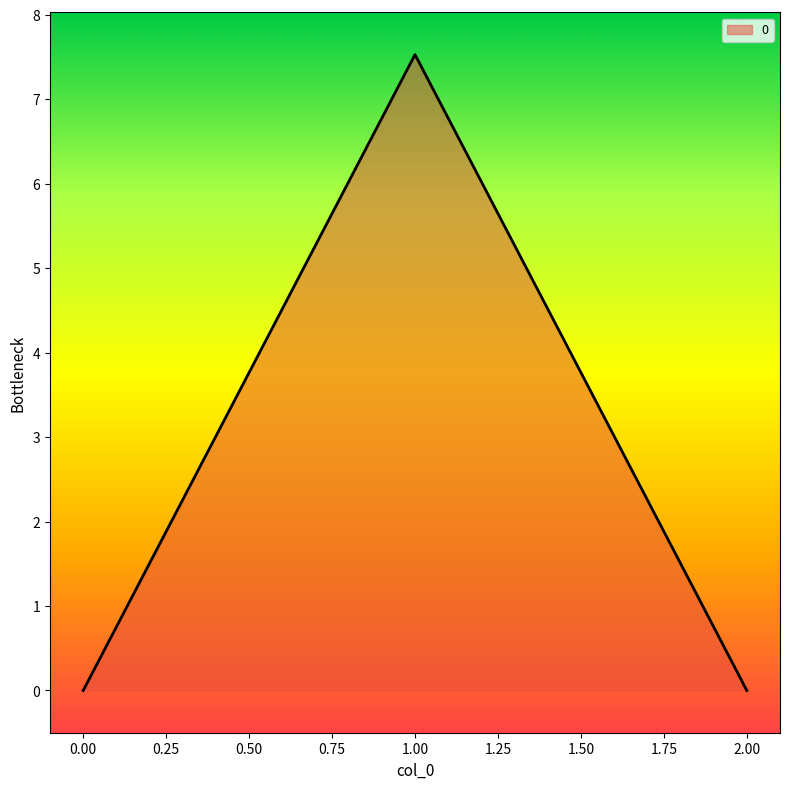

What is the difference between the maximum and minimum values?

7.5